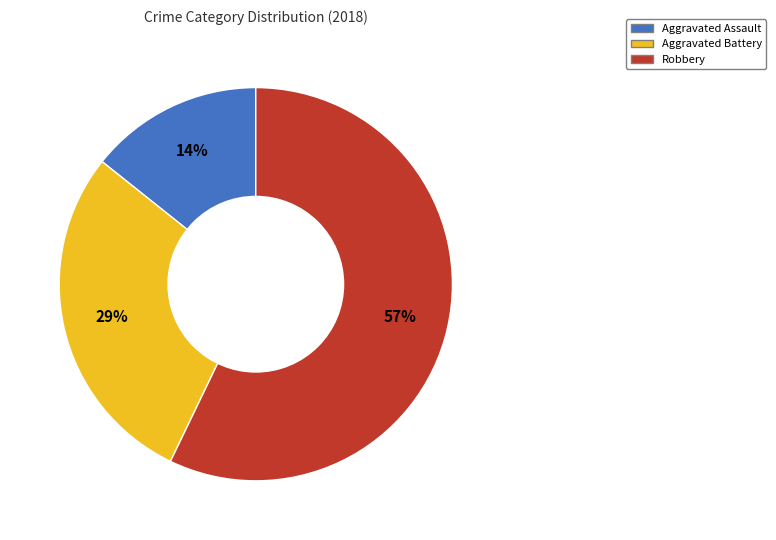

Count the number of slices in the pie.

3